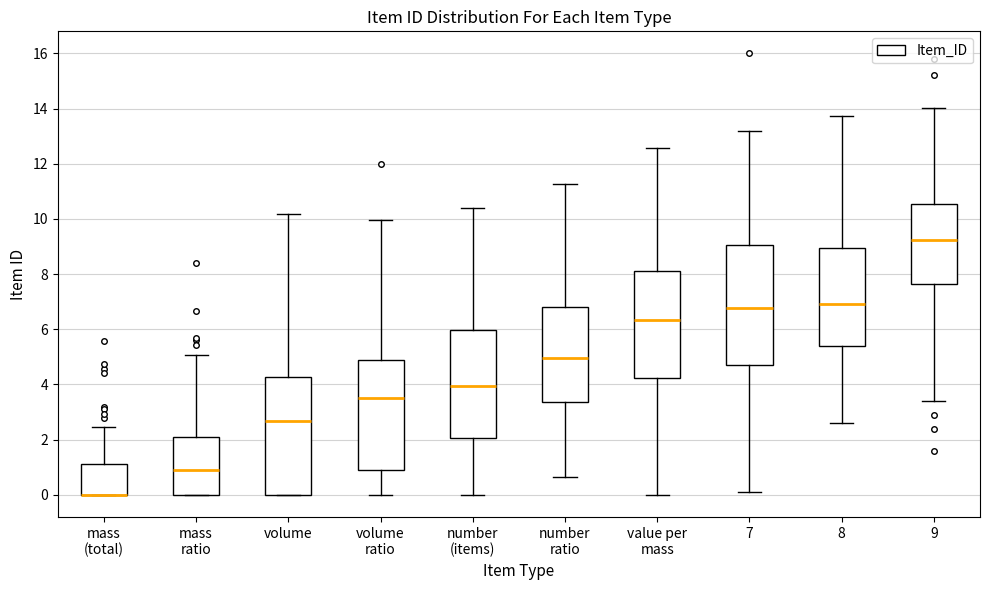

Reading left to right, read every box against the y-axis: the position of its median line, the range the box covers, and the ends of its whiskers. The values are not printed on the chart, so give them approximately, as read against the axis.

mass (total): median 0.0 (drawn on the box's lower edge), box 0.0 to 1.2, whiskers 0.0 to 2.4
mass ratio: median 1.0, box 0.0 to 2.0, whiskers 0.0 to 5.0
volume: median 2.6, box 0.0 to 4.2, whiskers 0.0 to 10.2
volume ratio: median 3.4, box 0.8 to 4.8, whiskers 0.0 to 10.0
number (items): median 4.0, box 2.0 to 6.0, whiskers 0.0 to 10.4
number ratio: median 5.0, box 3.4 to 6.8, whiskers 0.6 to 11.2
value per mass: median 6.4, box 4.2 to 8.2, whiskers 0.0 to 12.6
7: median 6.8, box 4.6 to 9.0, whiskers 0.0 to 13.2
8: median 7.0, box 5.4 to 9.0, whiskers 2.6 to 13.8
9: median 9.2, box 7.6 to 10.6, whiskers 3.4 to 14.0